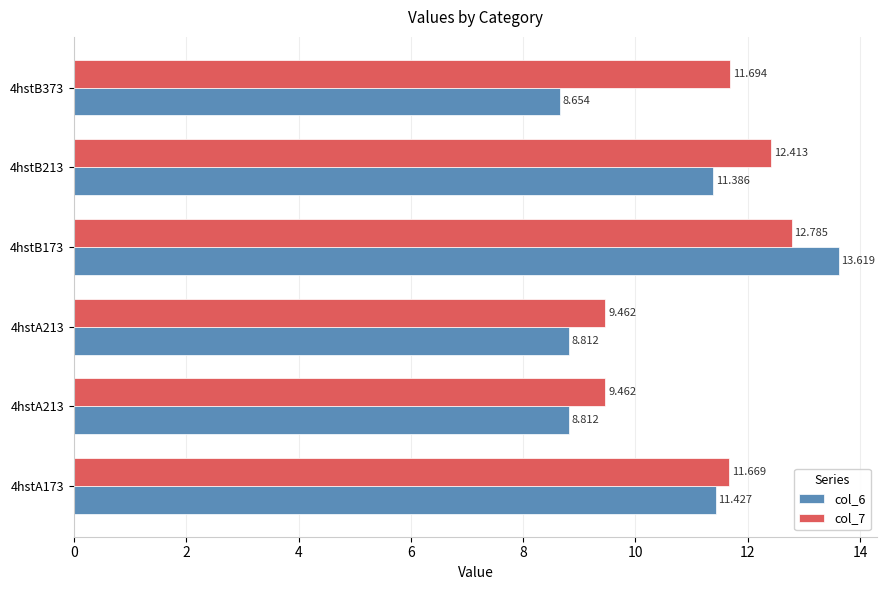

At how many categories does at least one series exceed 13?

1